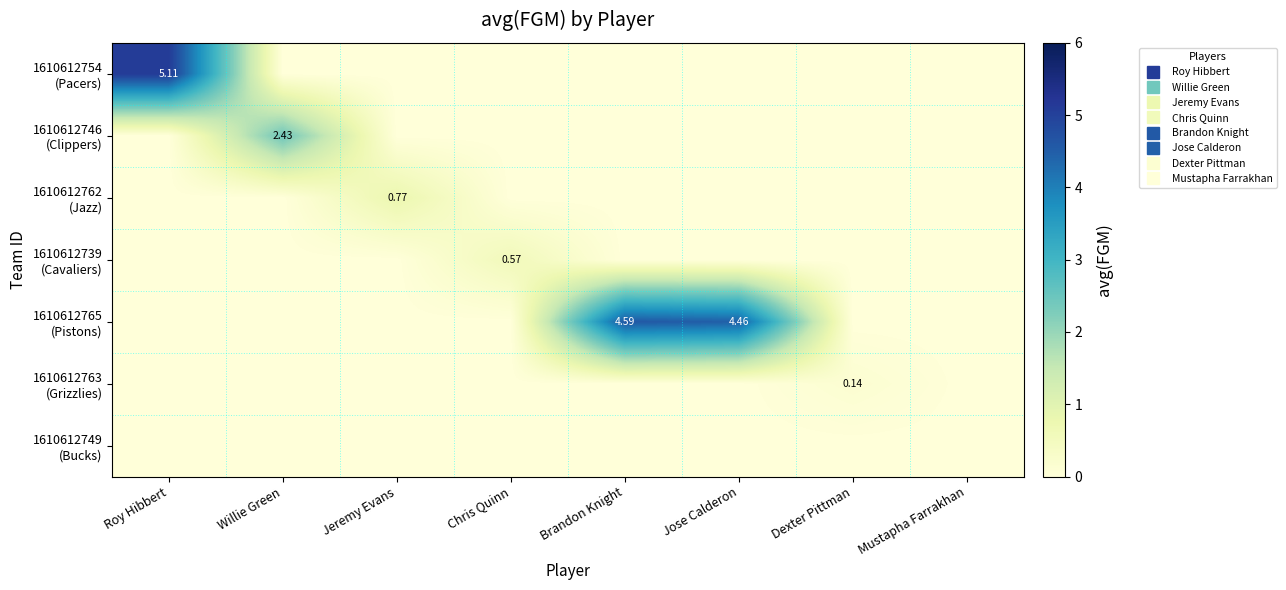

Which category has the highest value across all series?

Roy Hibbert